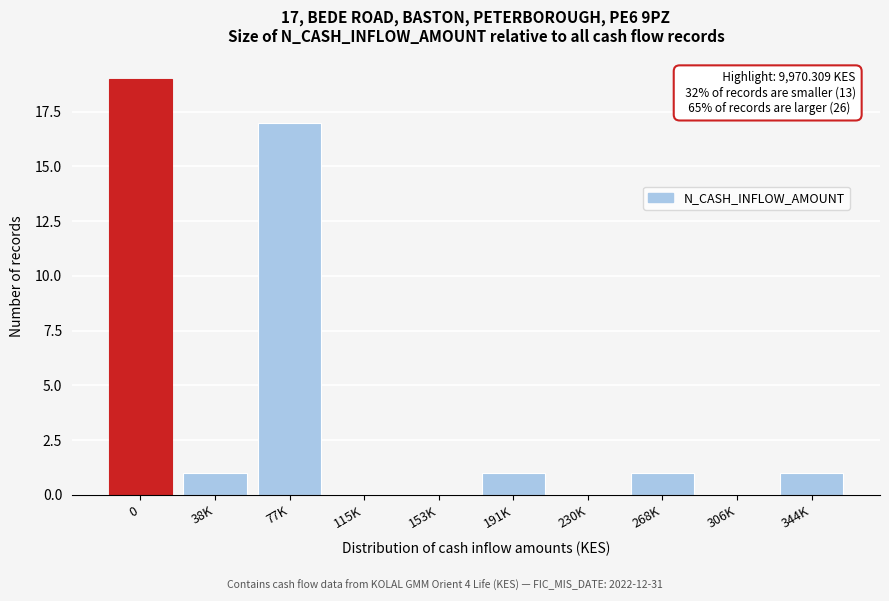

Reading left to right, what are all the values shown in this chart?

0=19	38K=1	77K=17	115K=0	153K=0	191K=1	230K=0	268K=1	306K=0	344K=1